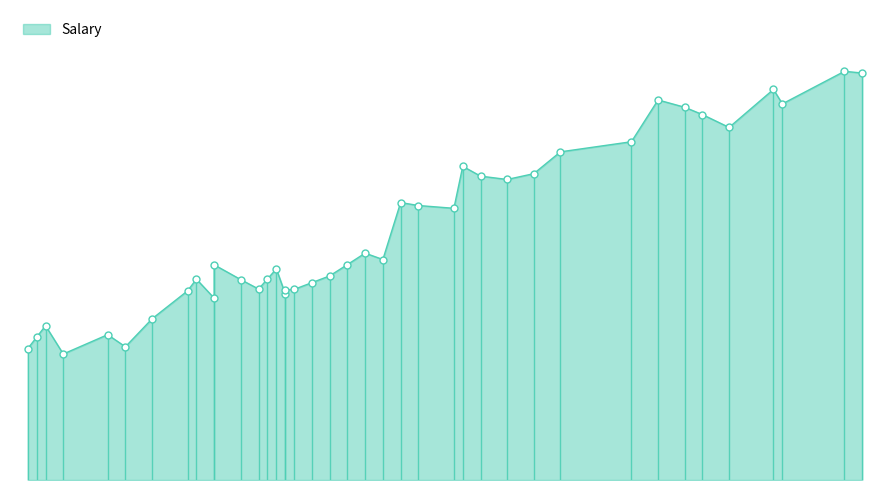

How many interior local valleys (lower than both neighbors) does the data have?

10